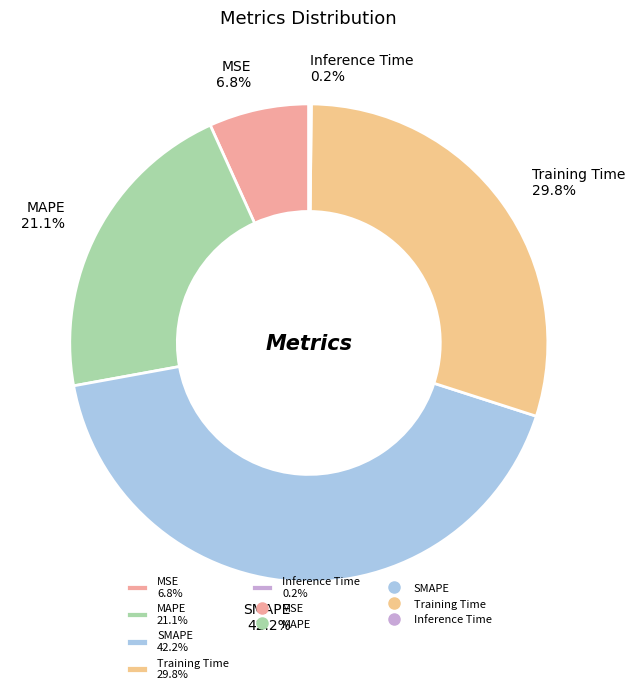

What is the ratio of the value at MAPE 21.1% to the value at Training Time 29.8%?

0.7